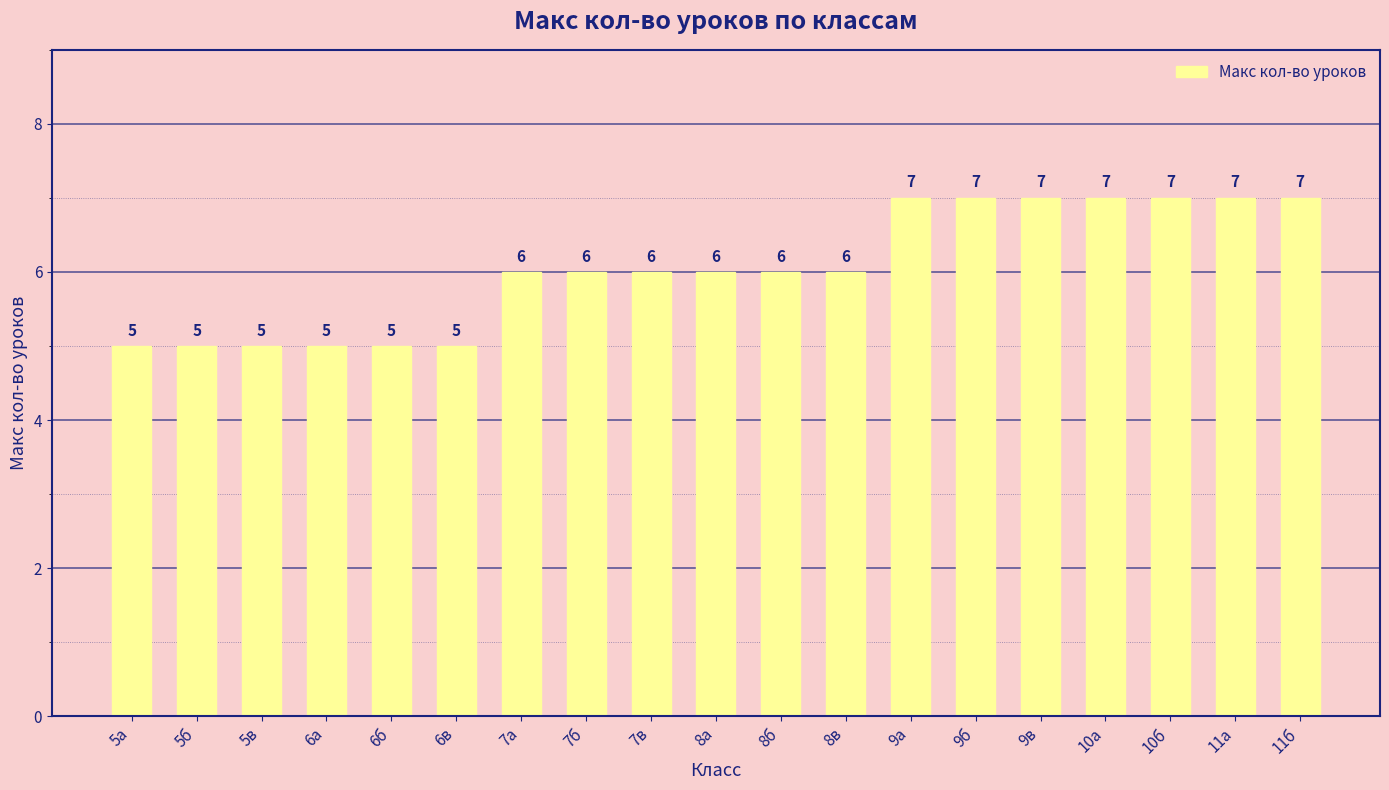

What is the change in value from 6б to 11а?

+2